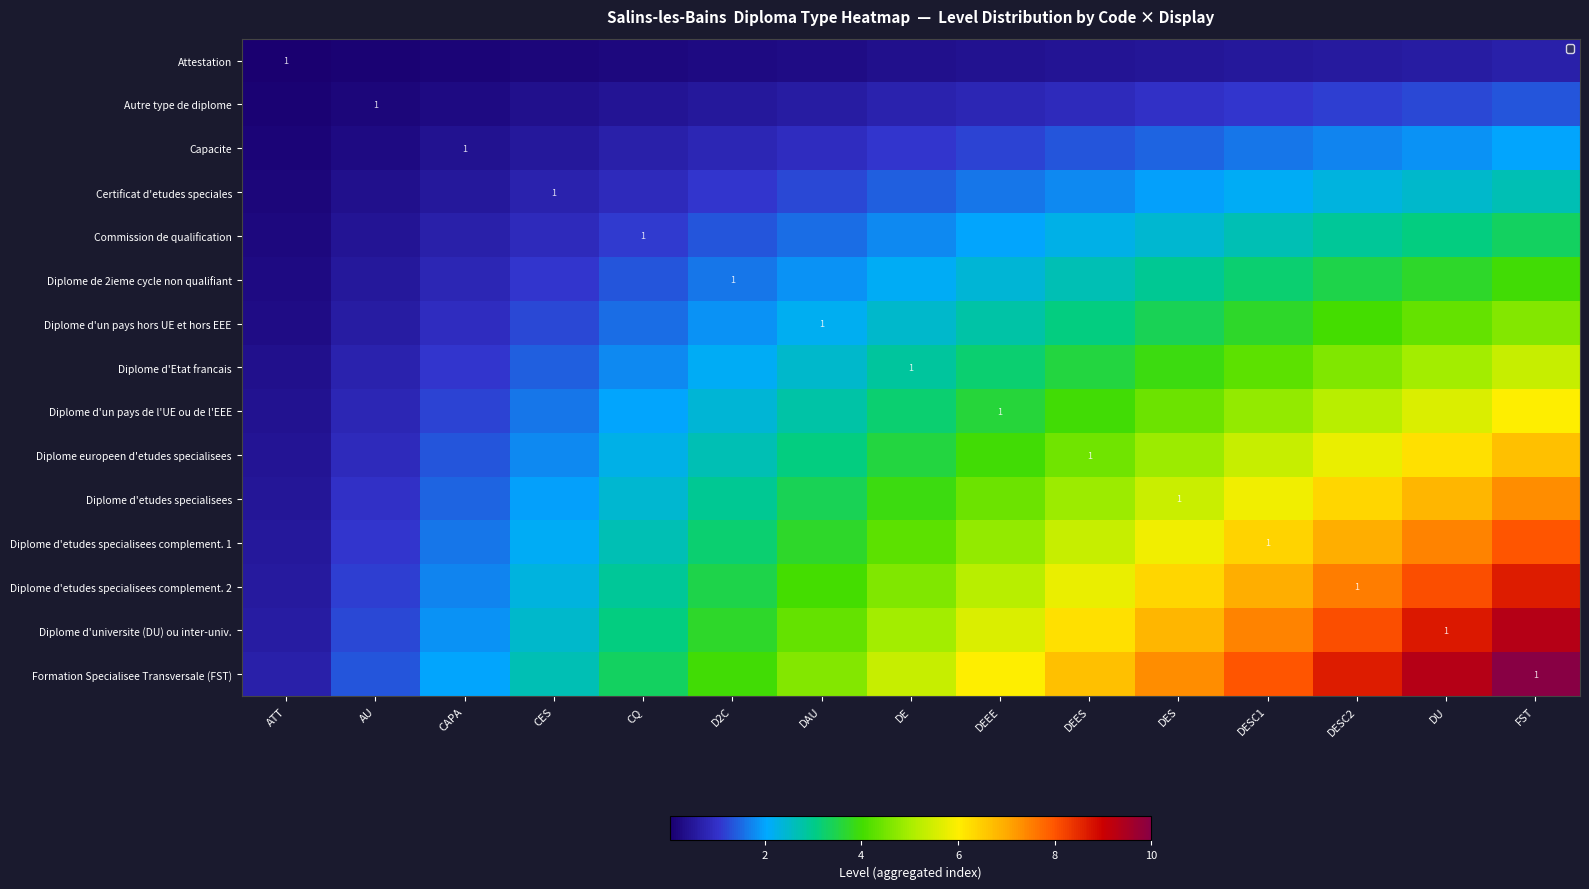

True or false: Autre type de diplome has a value of 0.2 at DEEE.

False